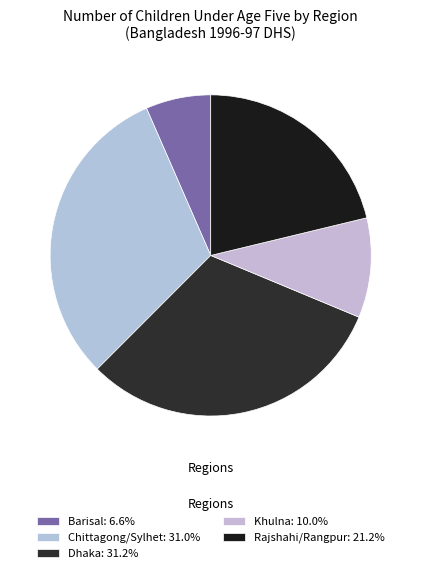

Is it true that Rajshahi/Rangpur is 21% of the pie?

True